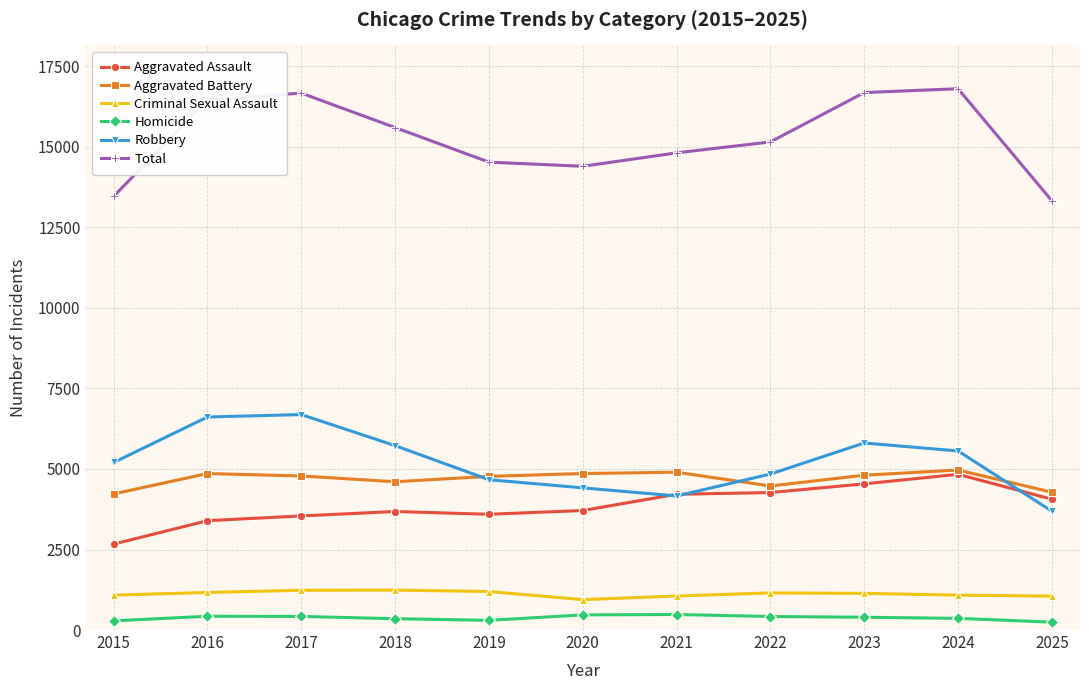

Is it true that Robbery equals 5202 at 2015?

True